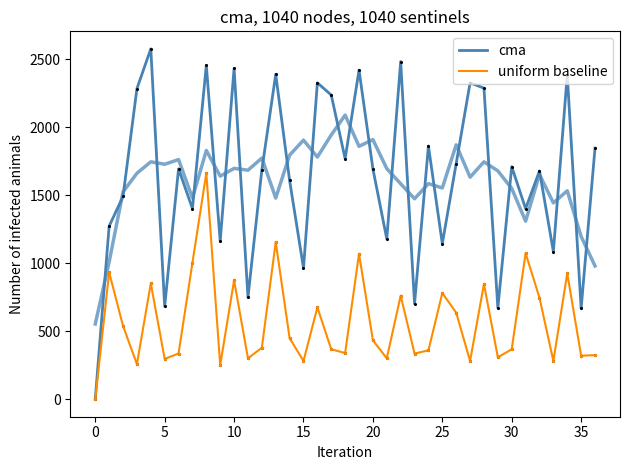

Which series has the largest Y range (max minus min)?

cma